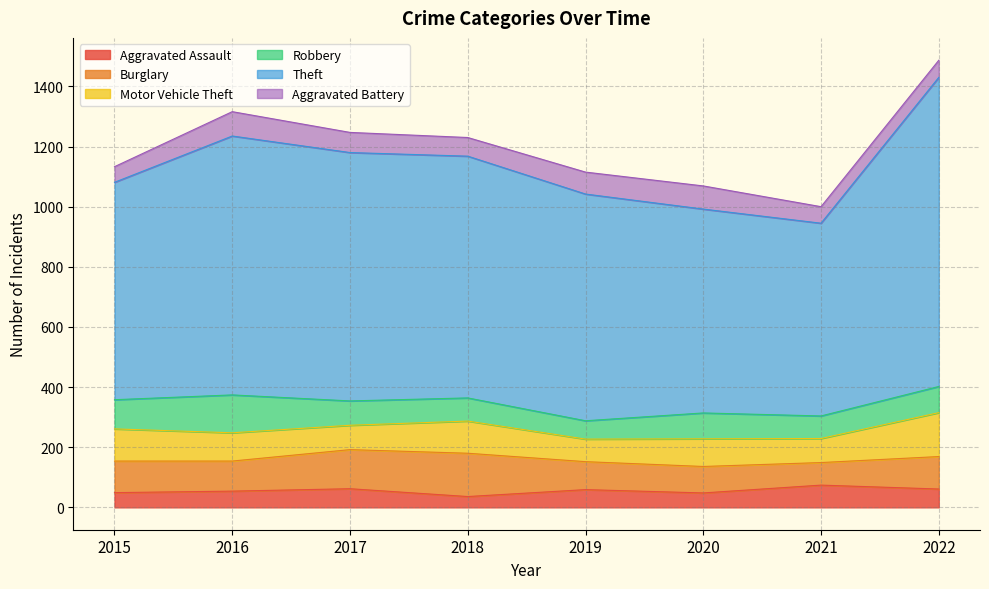

What is the value of the Burglary point at the 4th from the left?

144